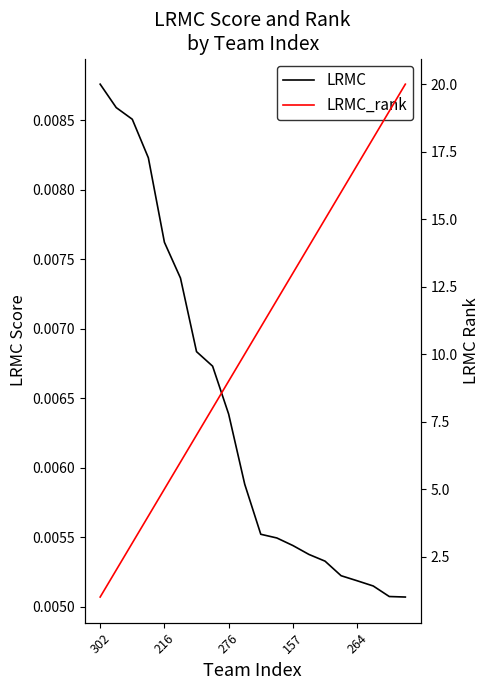

What is the spread (max minus min) of values at 18?

19.0